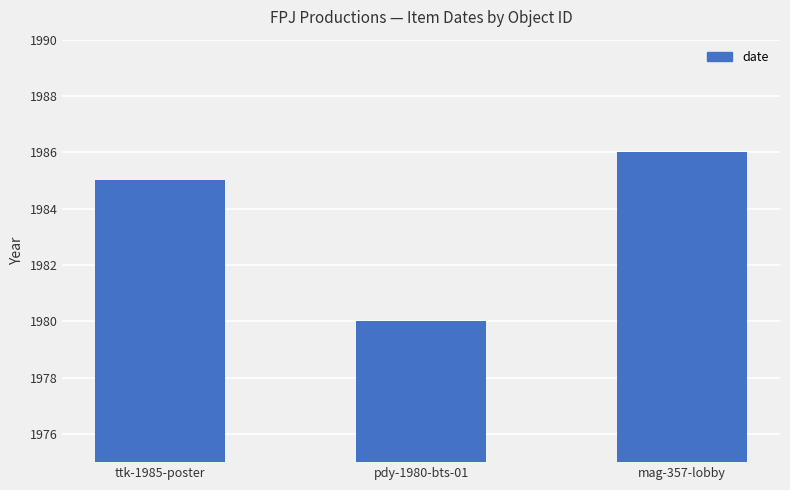

What is the value of the 1st bar from the left?

1985